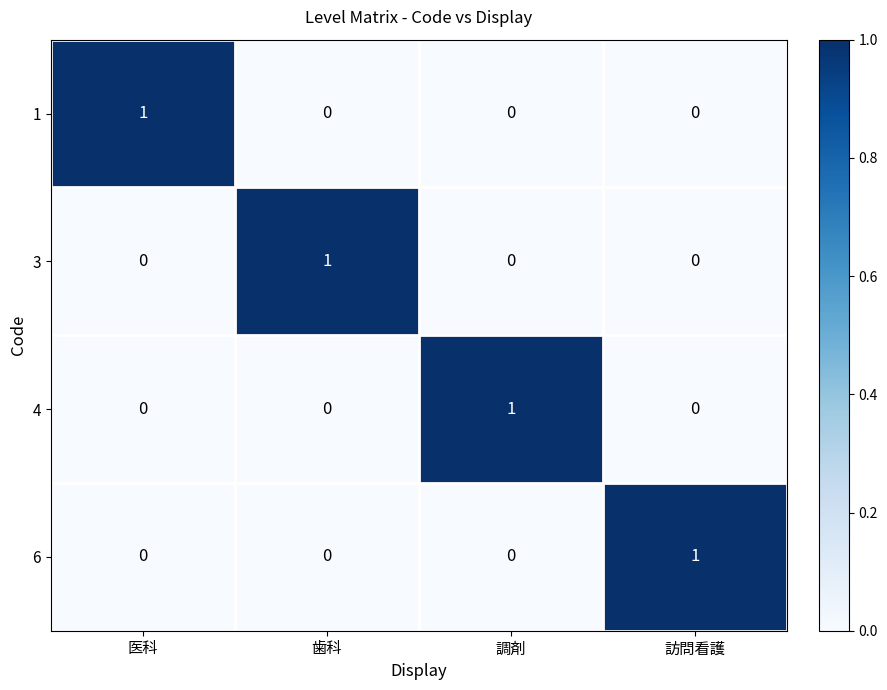

What is the total value across all series at 調剤?

1